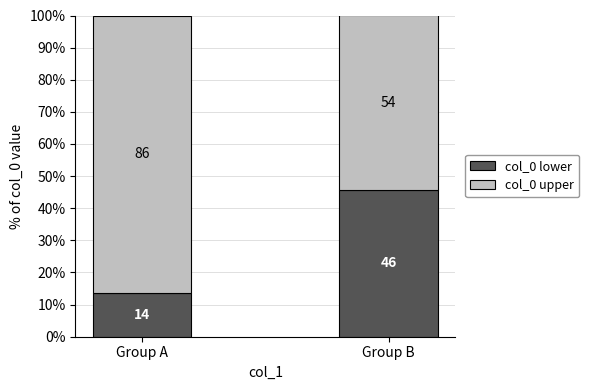

At Group A, list the series in order from smallest to largest.

col_0 lower, col_0 upper